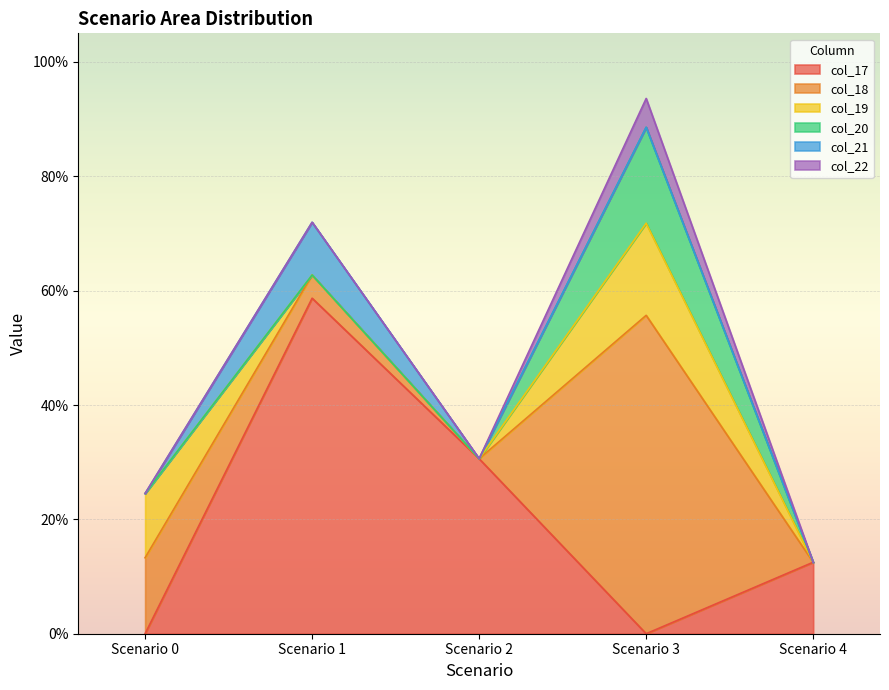

What are all the series names shown in the legend?

col_17, col_18, col_19, col_20, col_21, col_22